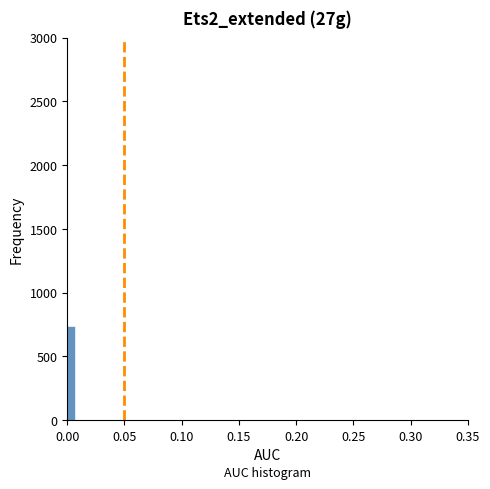

Read against the x-axis, roughly where is the centre of the tallest bar?

0.005